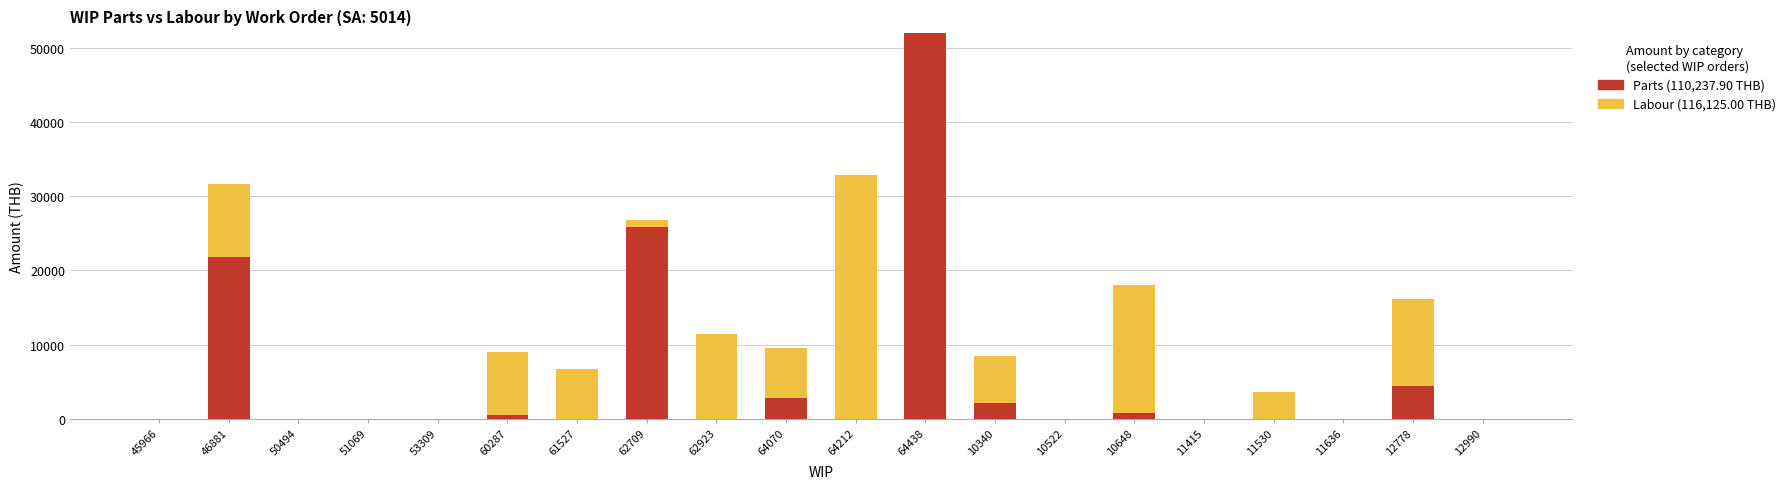

What is the total value across all series at 64438?

52056.0